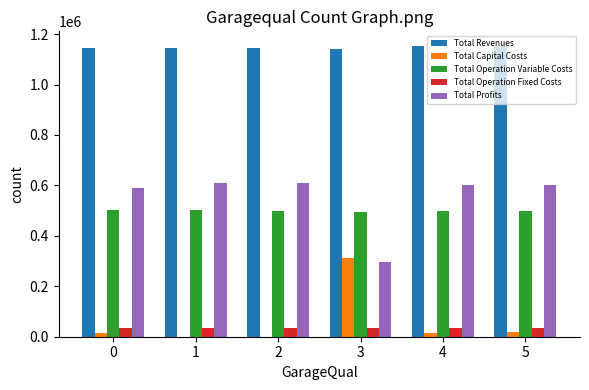

What is the sum of all Total Revenues values?

6885002.6